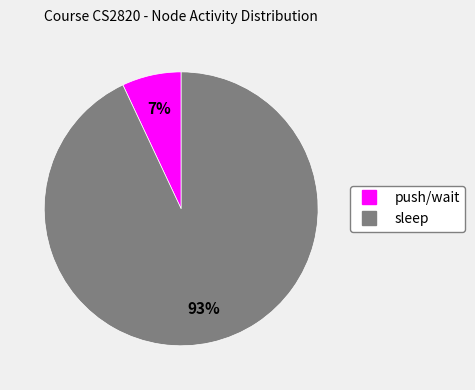

Which category accounts for the majority?

sleep